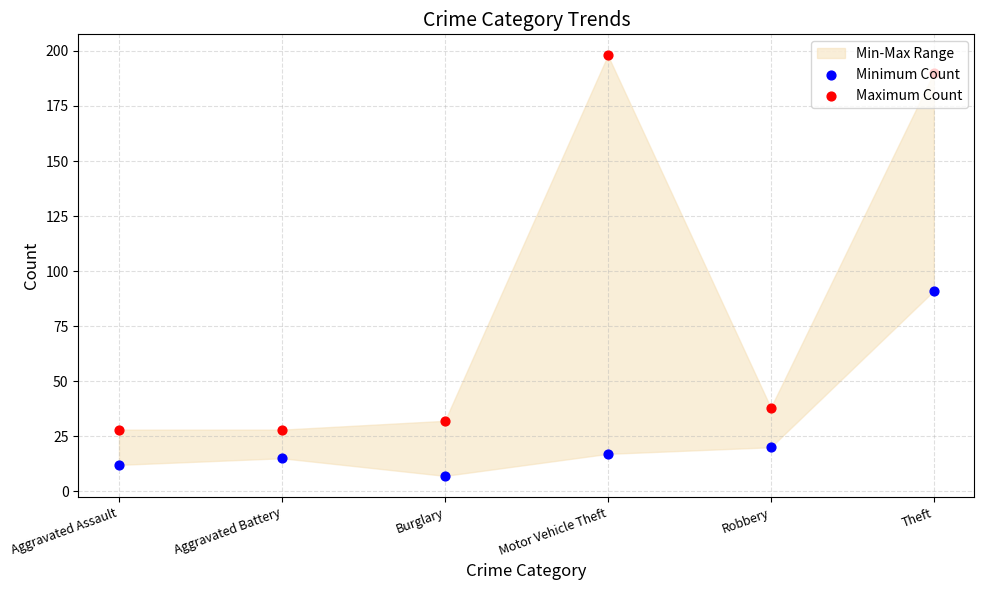

Which series has the widest spread of Y values?

Maximum Count